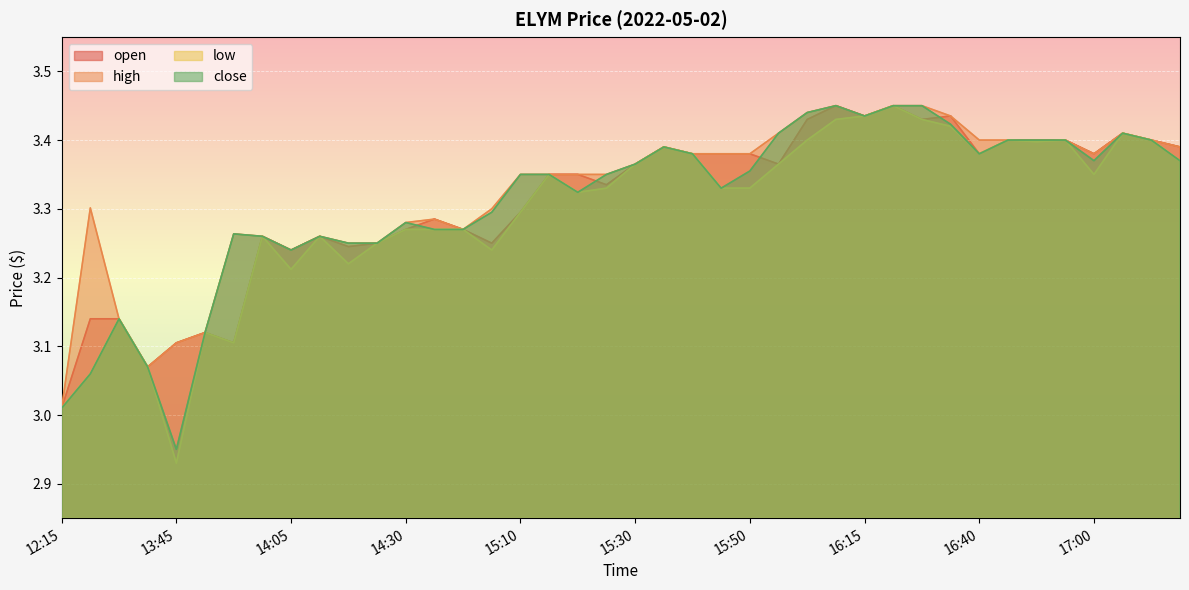

At which label does low reach its peak?

16:20